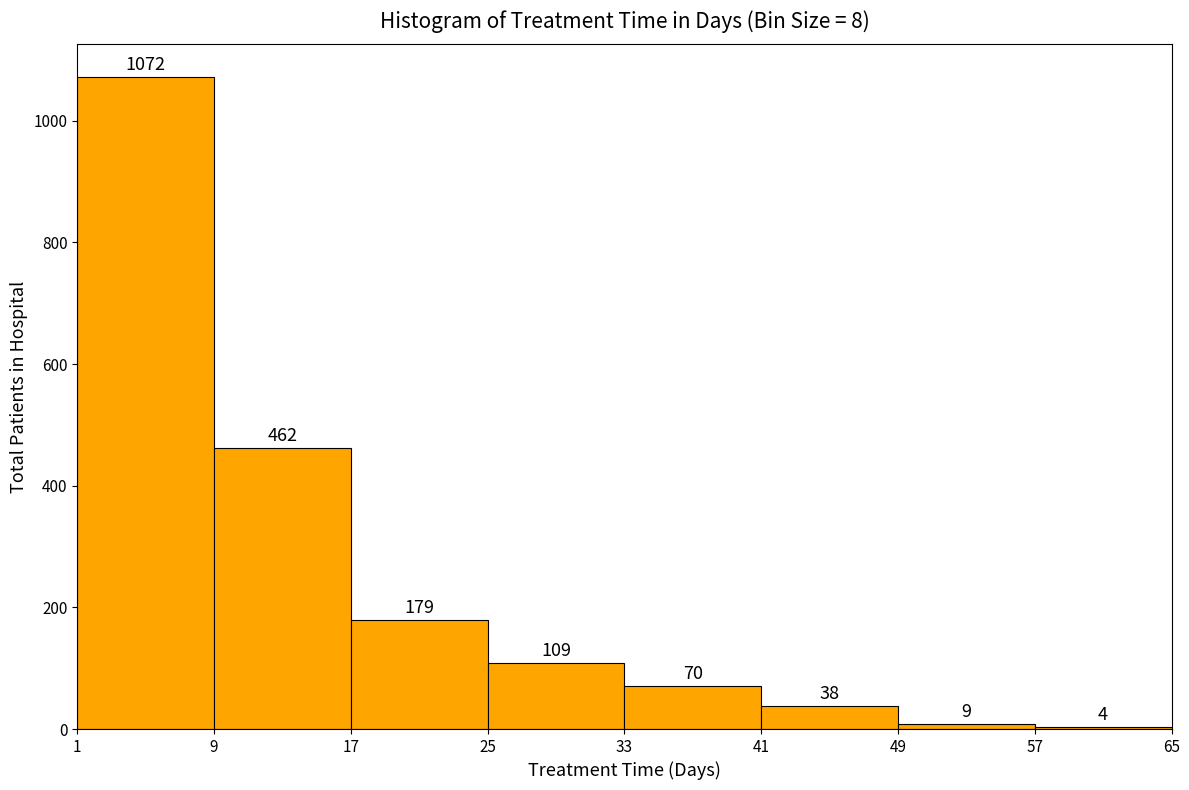

Over which range of the x-axis is the bar tallest?

1 to 9